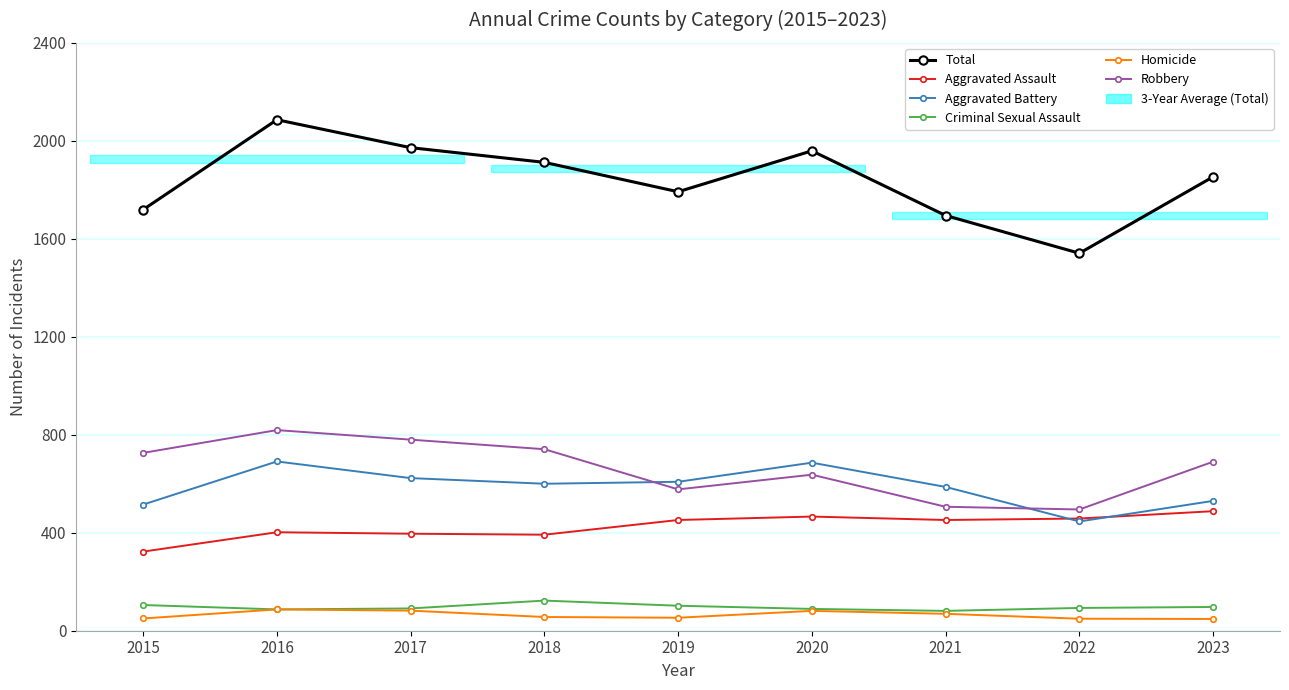

The value of Aggravated Assault at 2015 is 480. True or false?

False